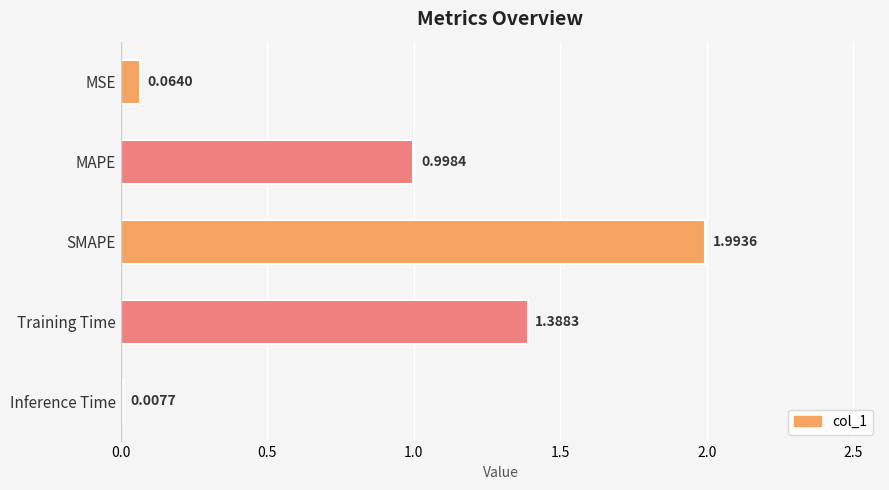

What is the ratio of the value at MAPE to the value at SMAPE?

0.5